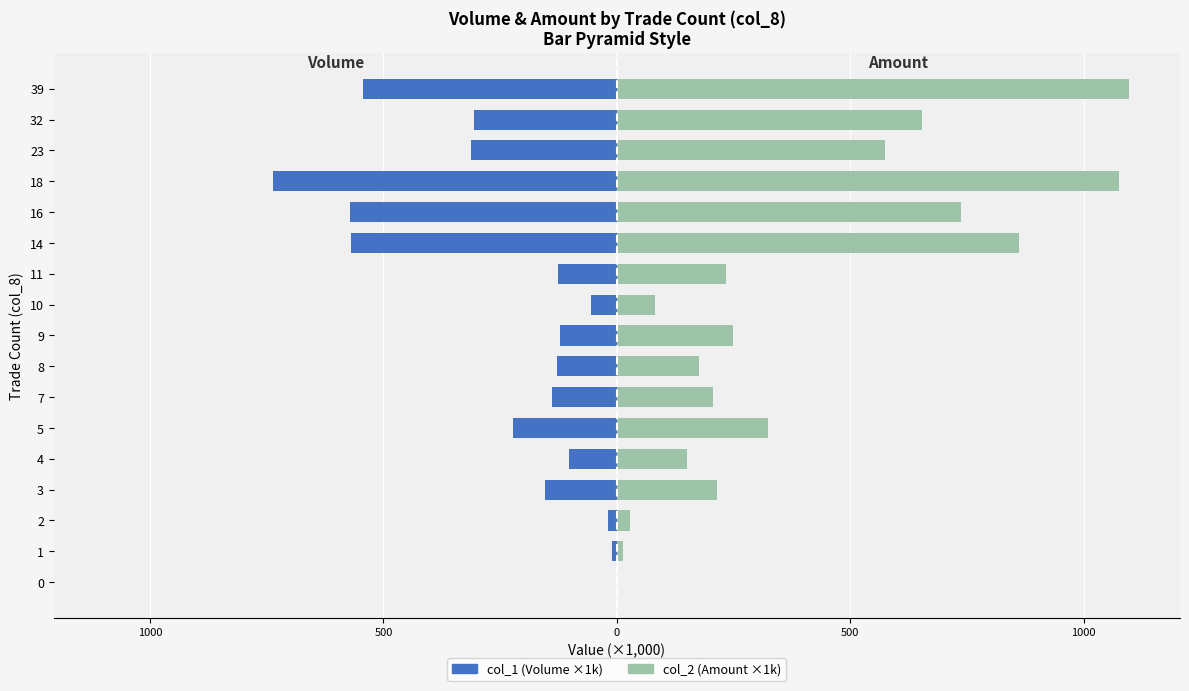

Is it true that col_1 (Volume ×1k) equals -228.3 at 11?

False